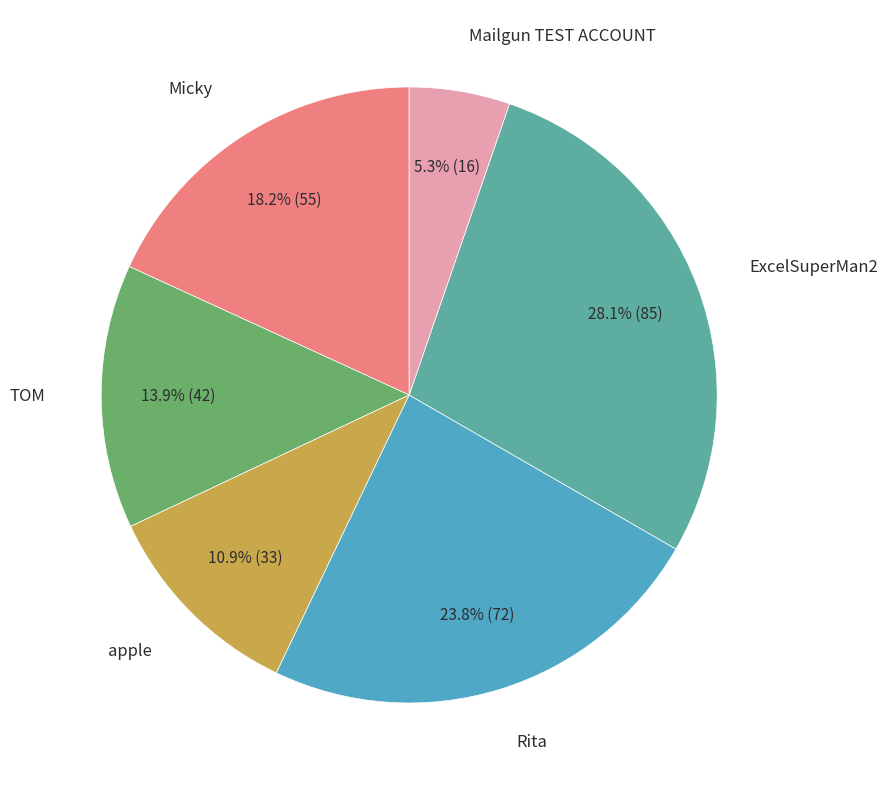

Which has a higher value, Mailgun TEST ACCOUNT or TOM?

TOM